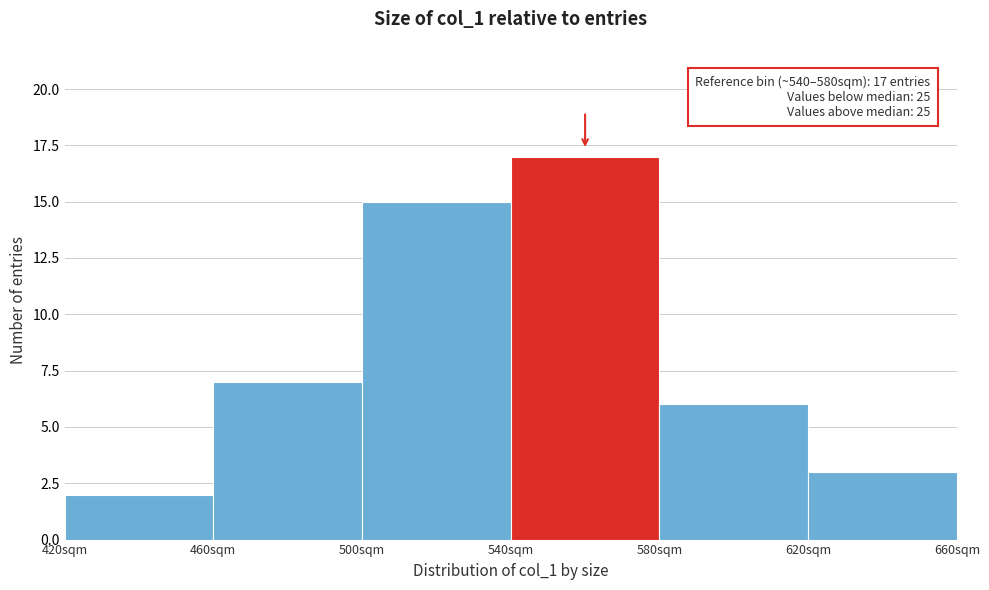

Which range on the x-axis has the tallest bar?

540 to 580